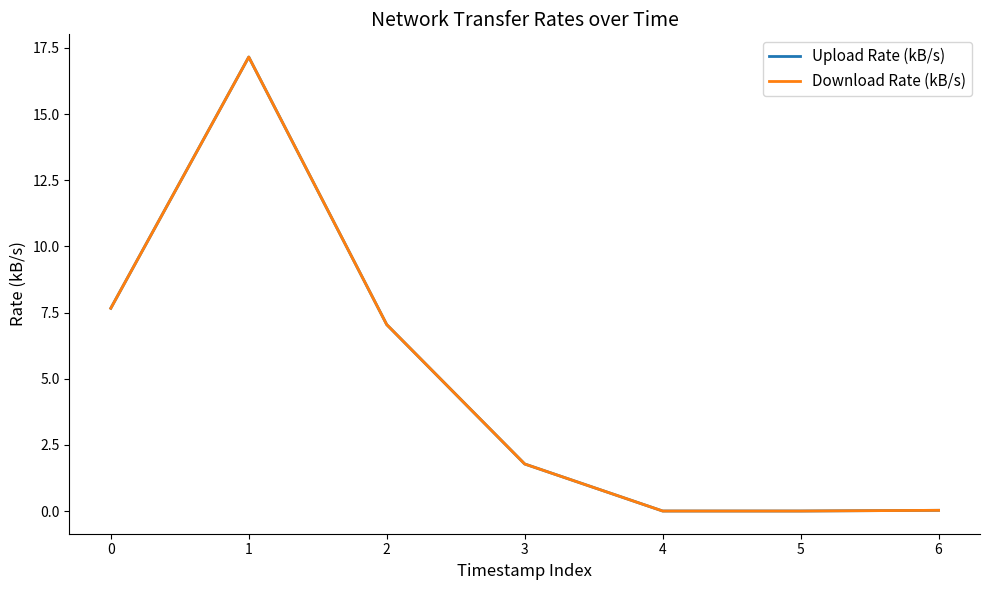

Does the chart display data point markers on the line(s)?

No